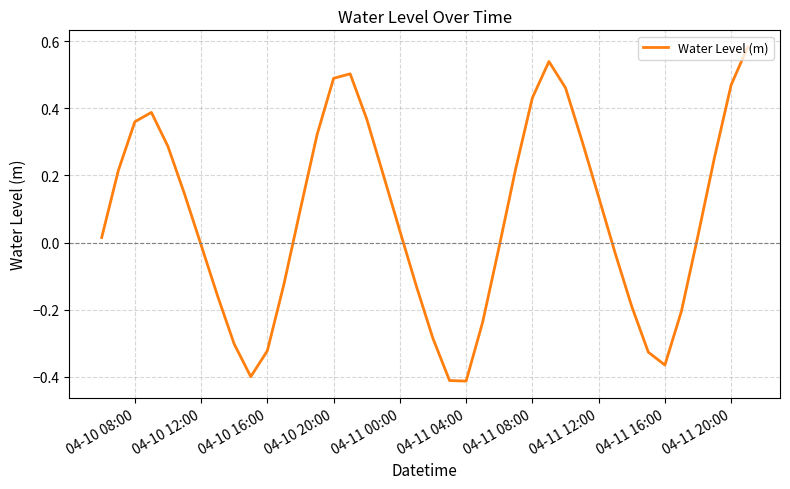

How many points are higher than both their immediate neighbors (excluding endpoints)?

3